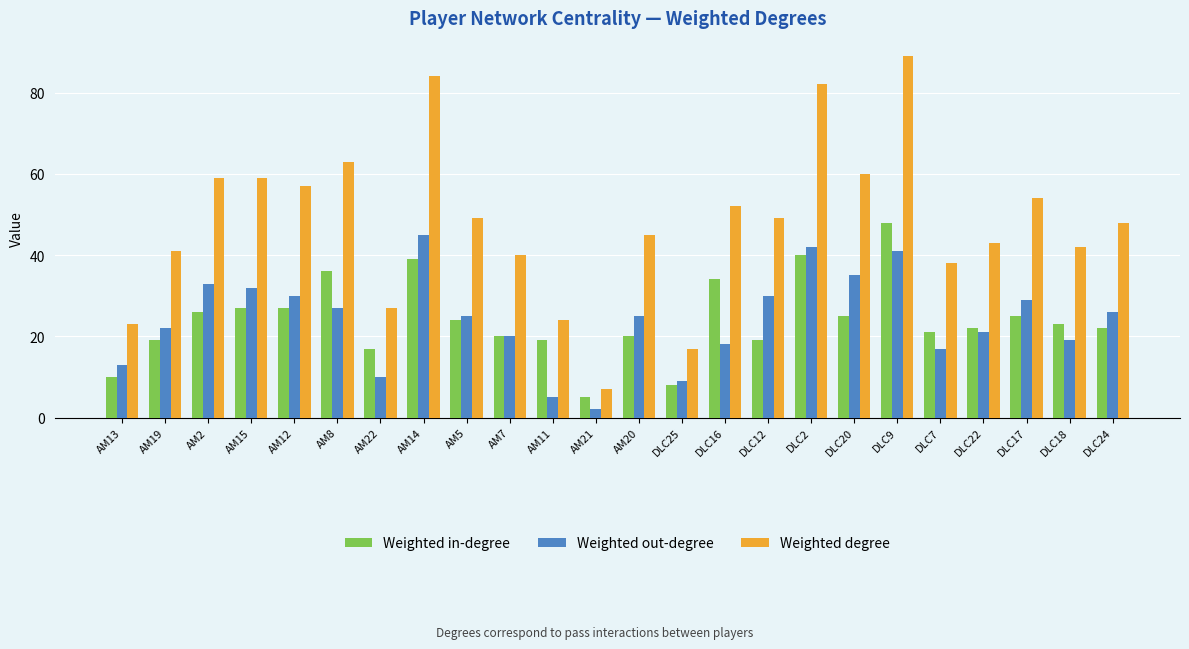

What is the difference between the Weighted out-degree values at AM21 and AM13?

11